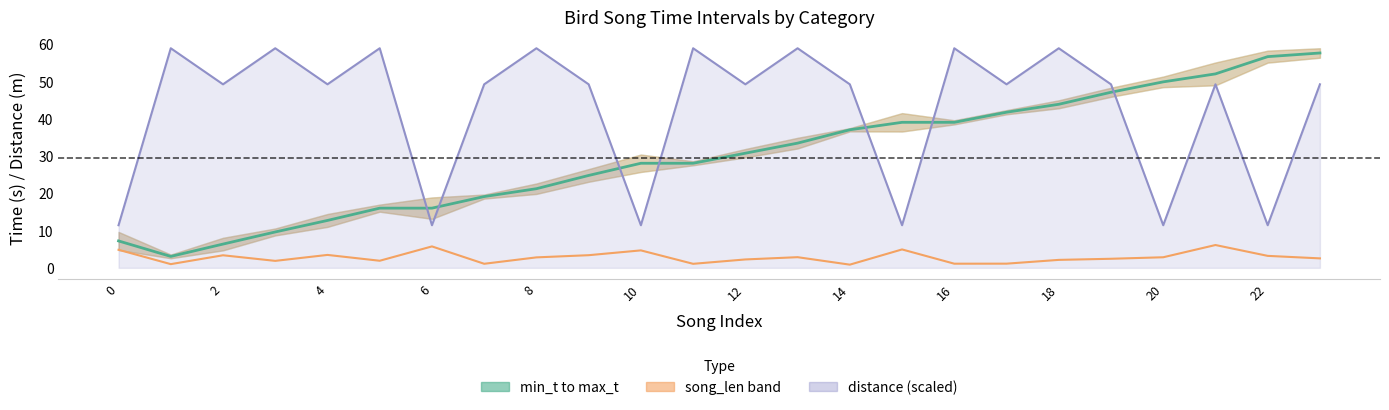

True or false: song_len has more than 0 points higher than both neighbors.

True